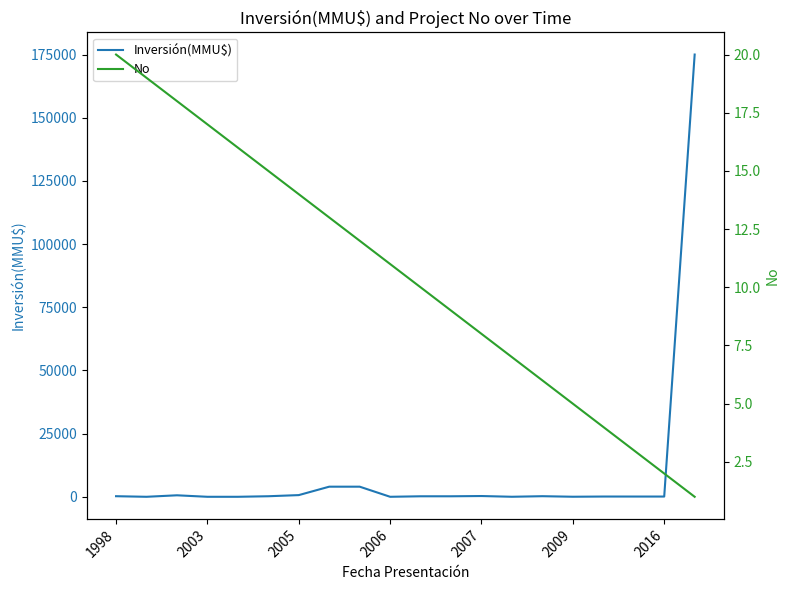

How many values in the Inversión(MMU$) series exceed 200?

9